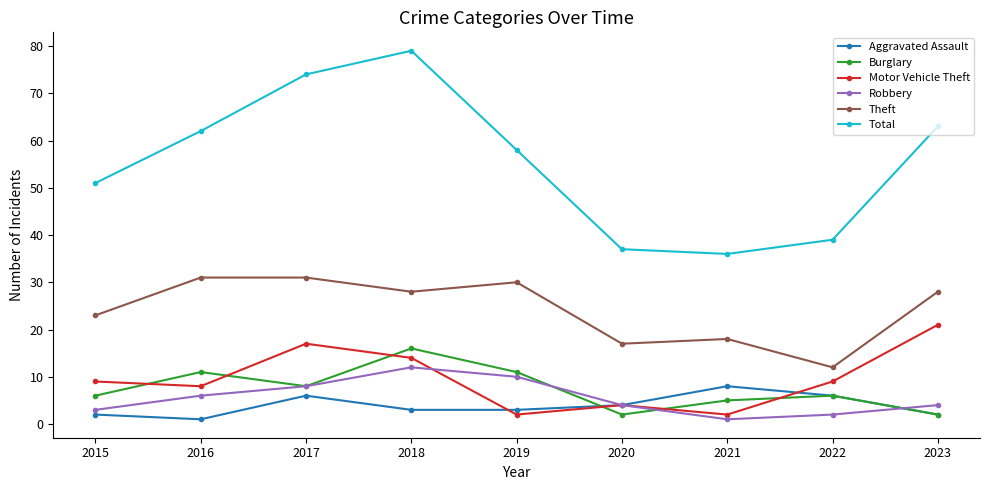

List the series in order of their peak value, highest first.

Total, Theft, Motor Vehicle Theft, Burglary, Robbery, Aggravated Assault